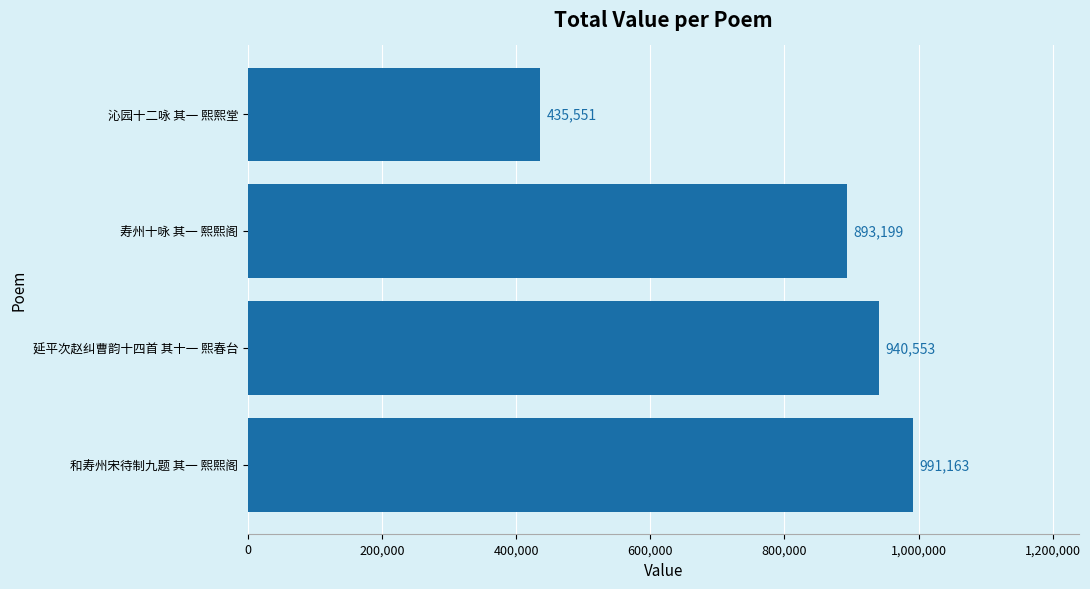

How many series are shown in this chart?

1